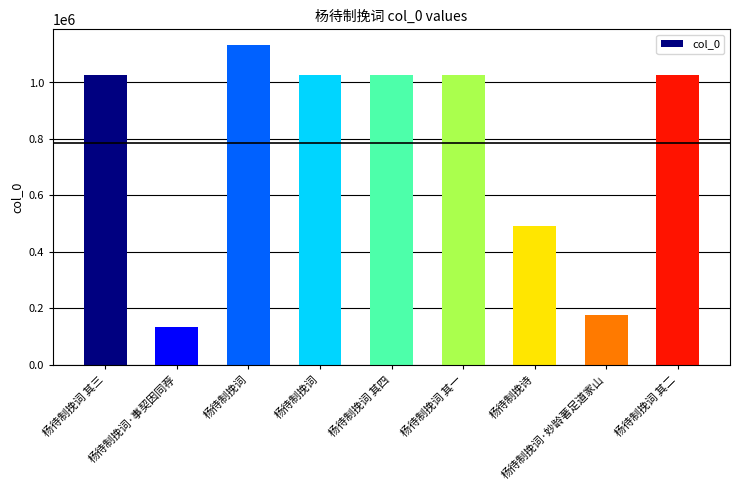

Reading left to right, list all the values displayed in this chart.

1027590	134977	1131186	1025409	1027588	1027589	491945	174631	1027591